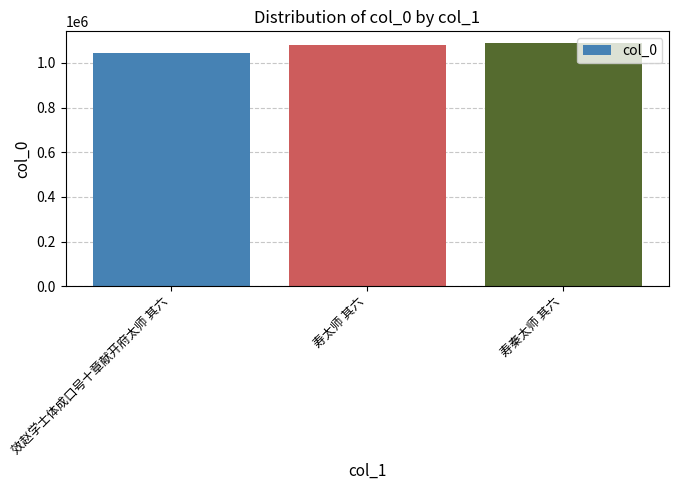

The value at 效赵学士体成口号十章献开府太师 其六 is 1711362. True or false?

False